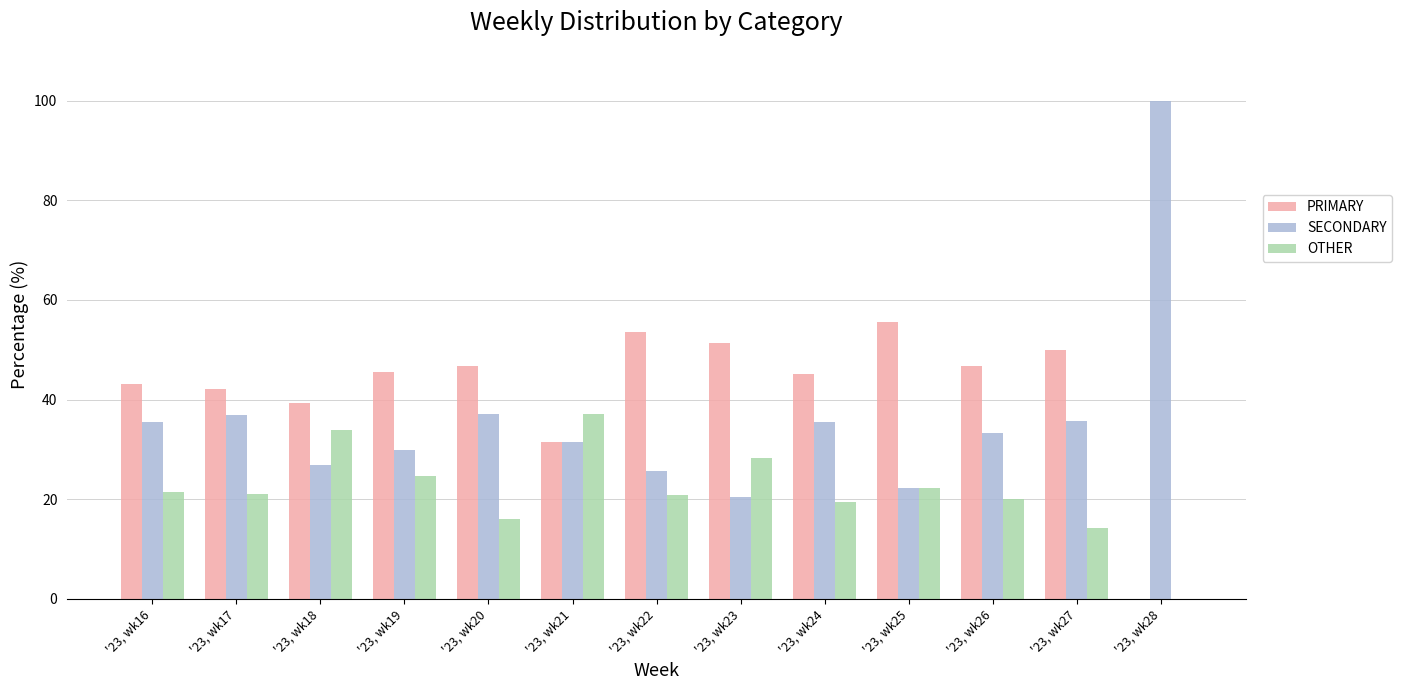

How many data points does each series have?

13